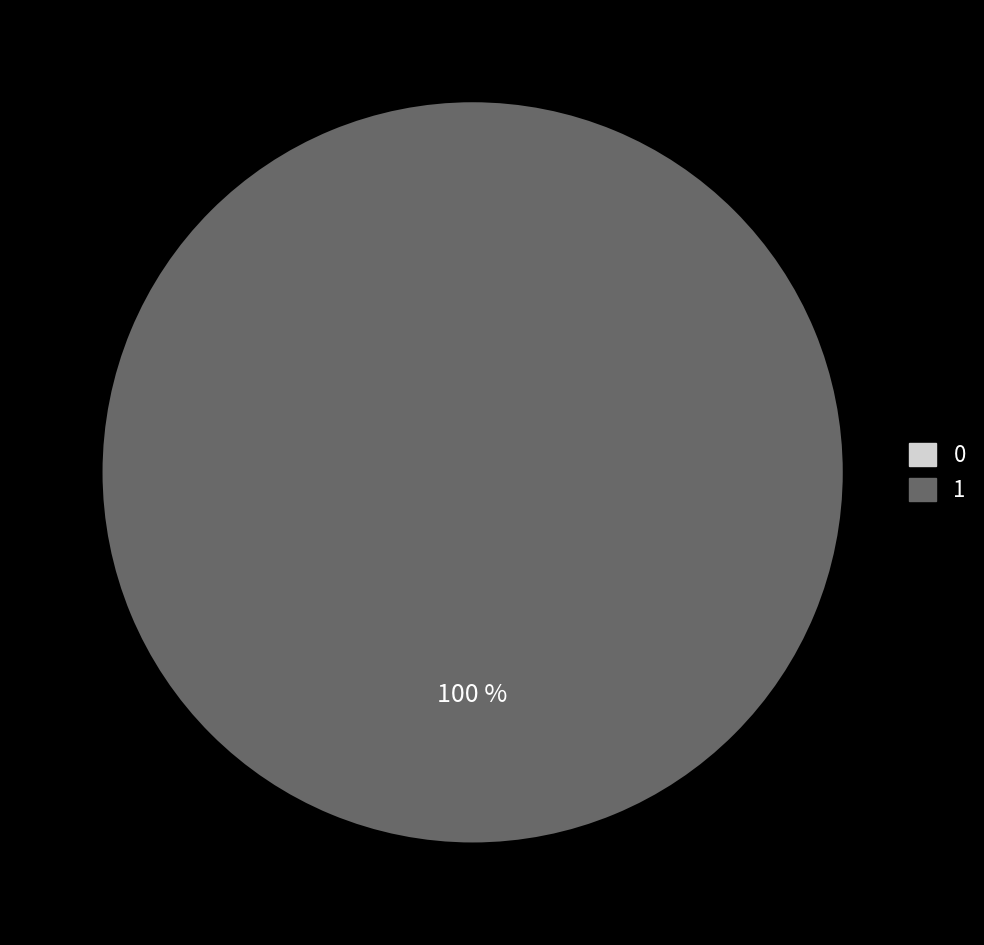

True or false: 1 accounts for 99% of the total.

False